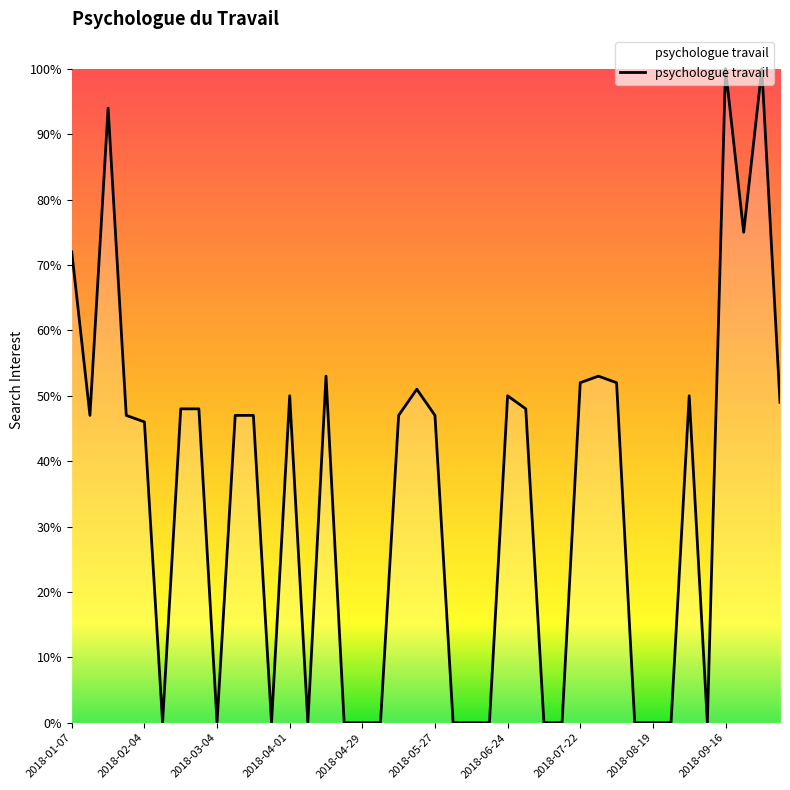

Does the chart display data point markers on the line(s)?

No